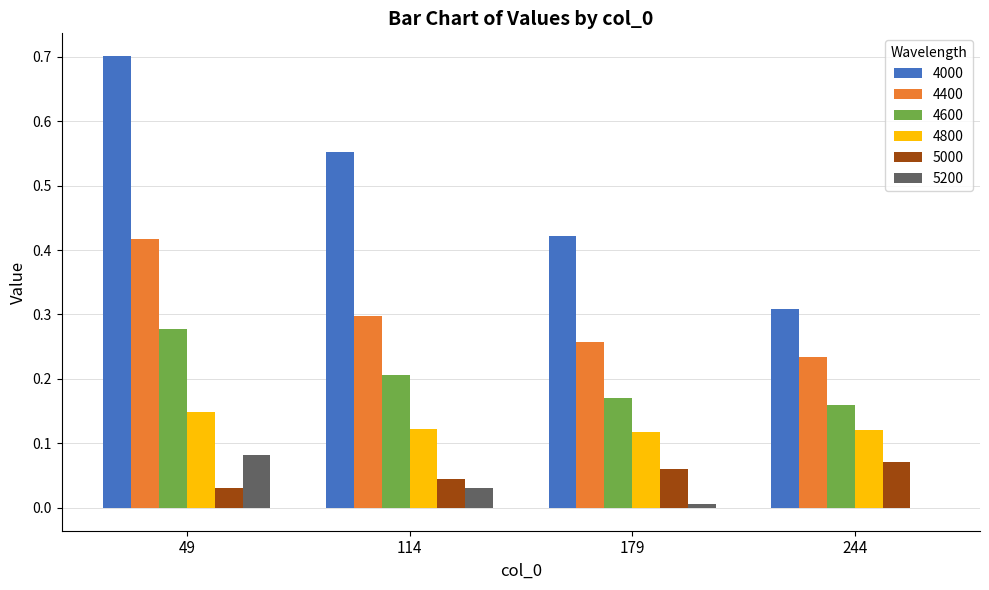

Is it true that 4000 equals 0.2 at 179?

False